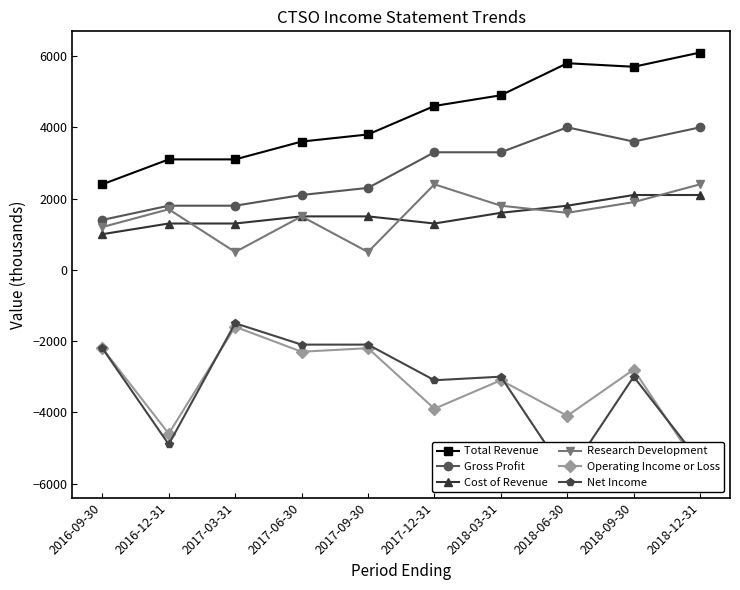

At which label is Cost of Revenue closest to 1550?

2017-06-30